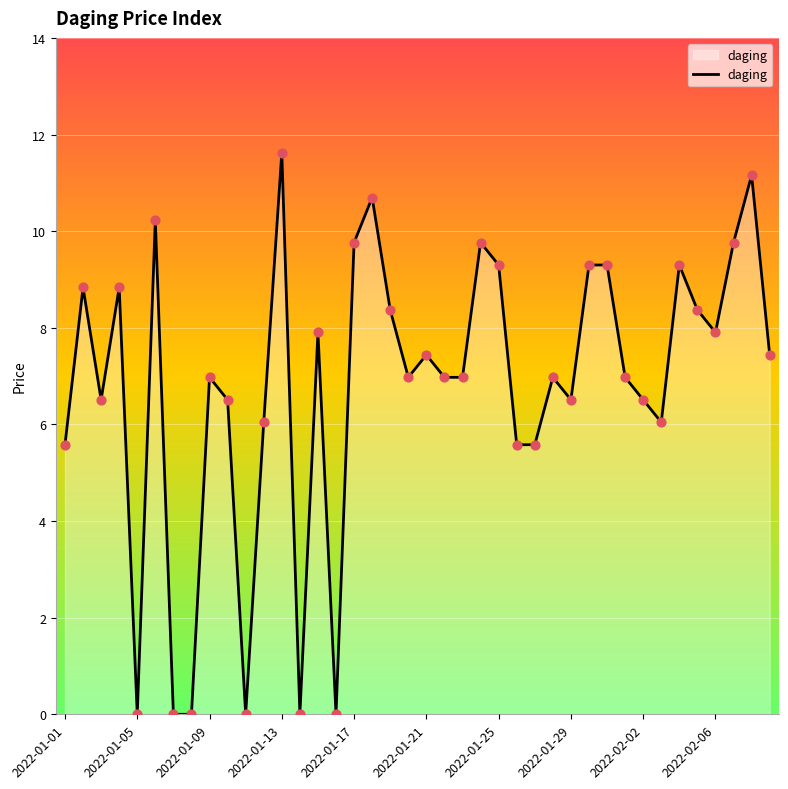

What is the maximum value shown in the chart?

11.6